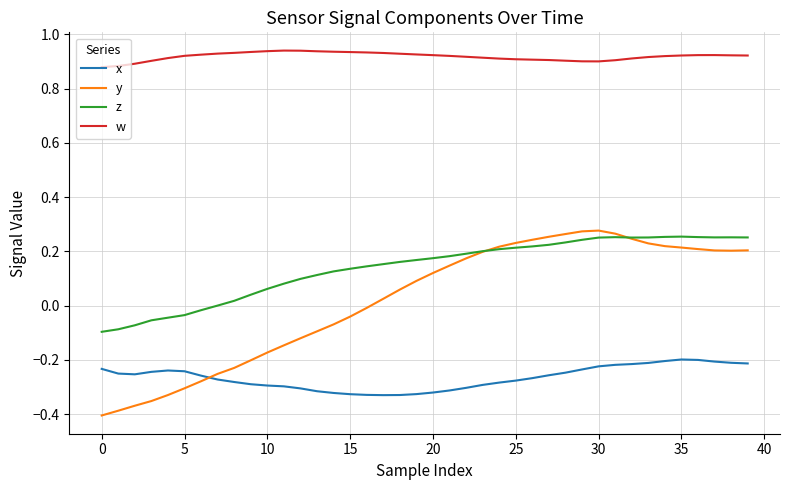

True or false: y and x cross at least once.

True